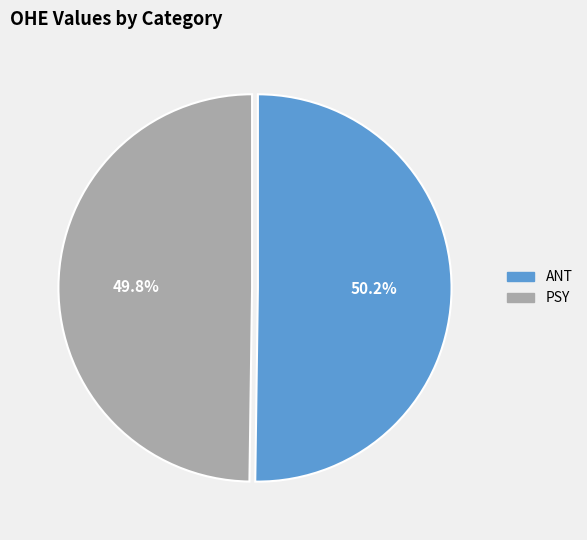

Approximately how many times larger is the value at ANT compared to PSY?

1.0